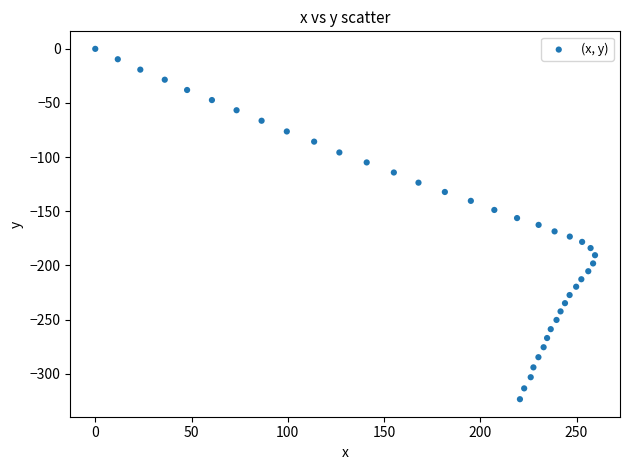

What is the range of X values (max minus min)?

259.6